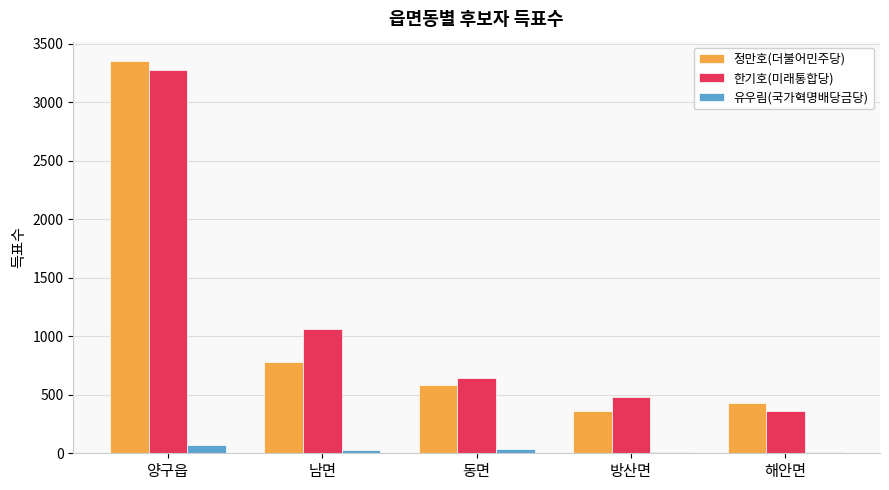

What is the sum of all 한기호(미래통합당) values?

5832